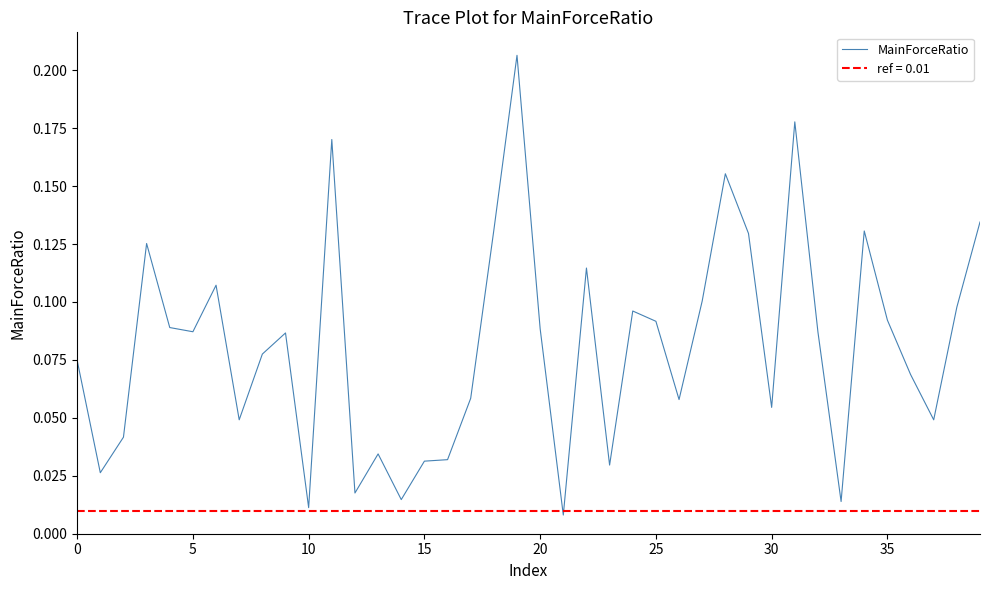

How many interior local valleys (lower than both neighbors) does the data have?

12